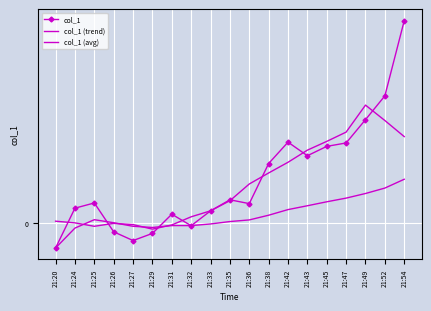

True or false: col_1 (avg) and col_1 (trend) intersect in this chart.

True